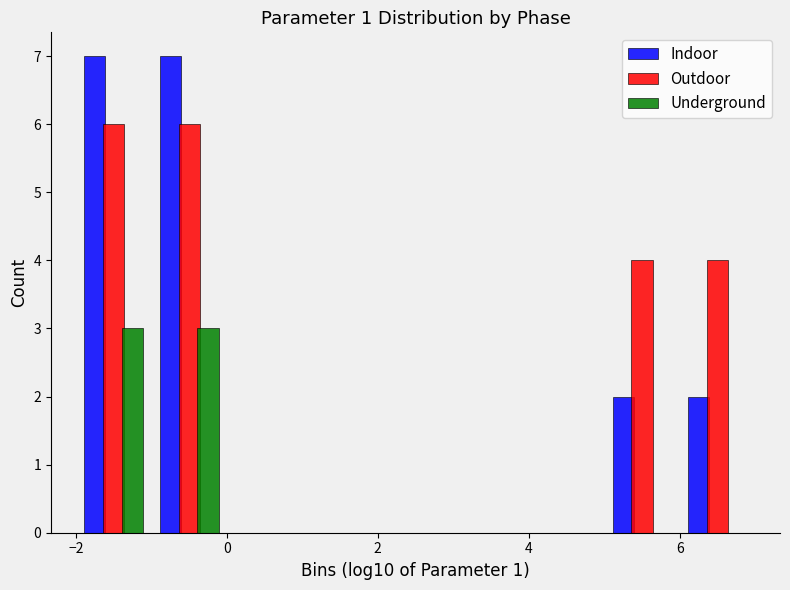

Reading left to right, transcribe this chart: for each range on the x-axis, give the height of each series' bar. The values are not printed on the chart, so give them approximately, as read against the axis.

-2 to -1: Indoor=7	Outdoor=6	Underground=3
-1 to 0: Indoor=7	Outdoor=6	Underground=3
0 to 1: Indoor=0	Outdoor=0	Underground=0
1 to 2: Indoor=0	Outdoor=0	Underground=0
2 to 3: Indoor=0	Outdoor=0	Underground=0
3 to 4: Indoor=0	Outdoor=0	Underground=0
4 to 5: Indoor=0	Outdoor=0	Underground=0
5 to 6: Indoor=2	Outdoor=4	Underground=0
6 to 7: Indoor=2	Outdoor=4	Underground=0